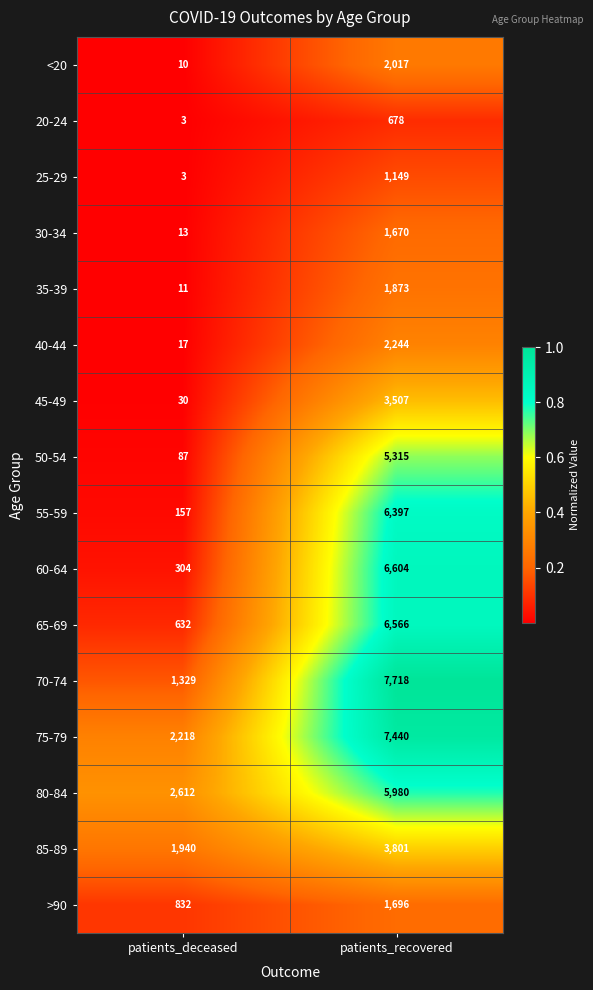

Which series changed the most between patients_deceased and patients_recovered?

70-74